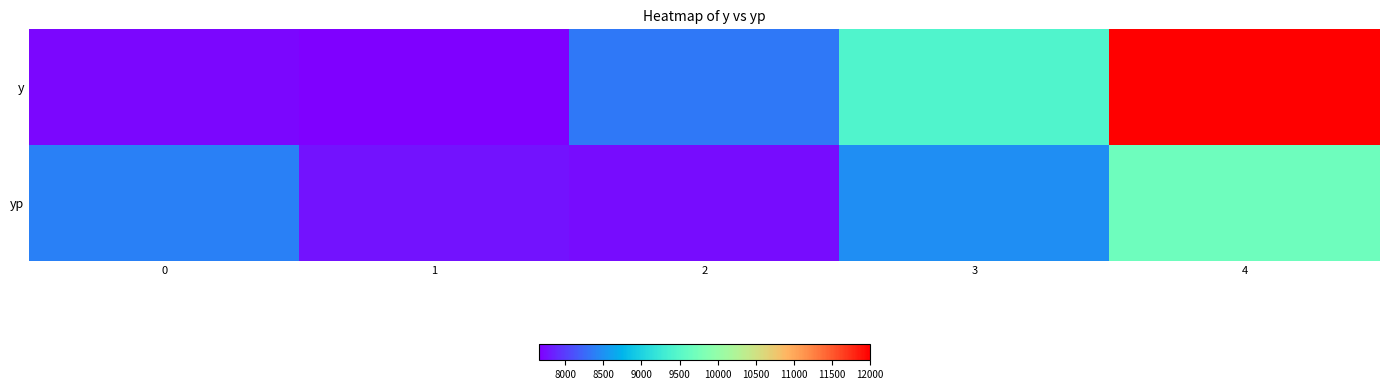

What is the total value across all series at 2?

16057.1